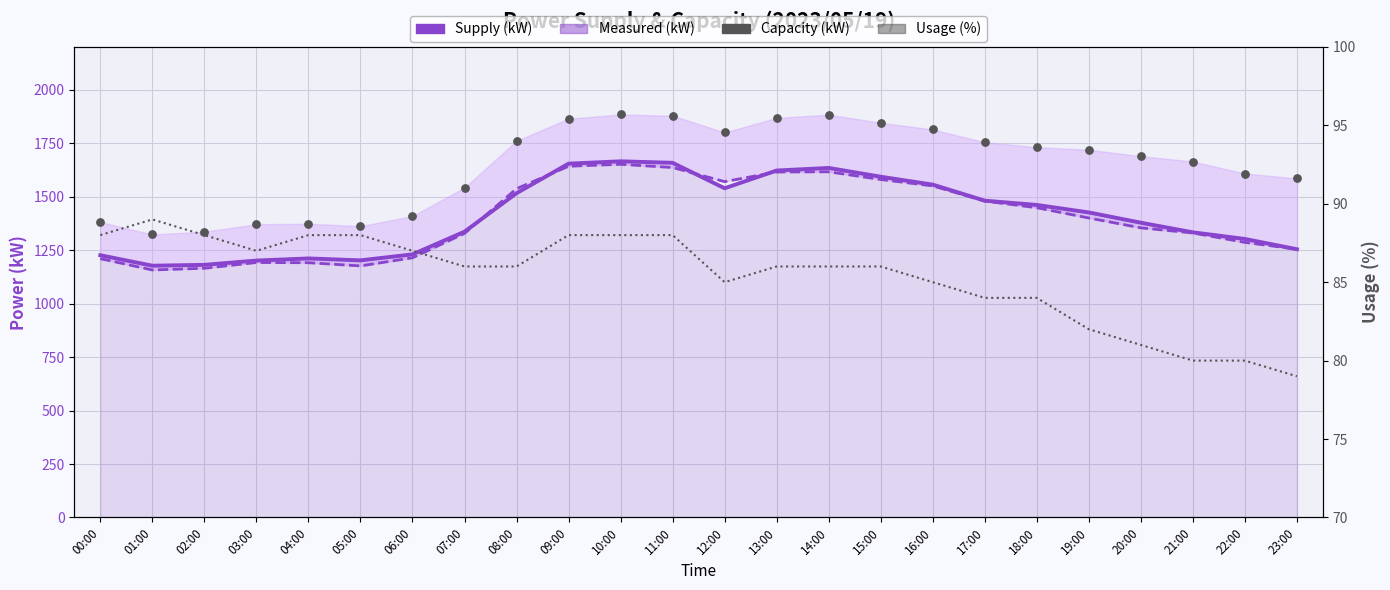

Which series contains the lowest Y value?

Usage (%)